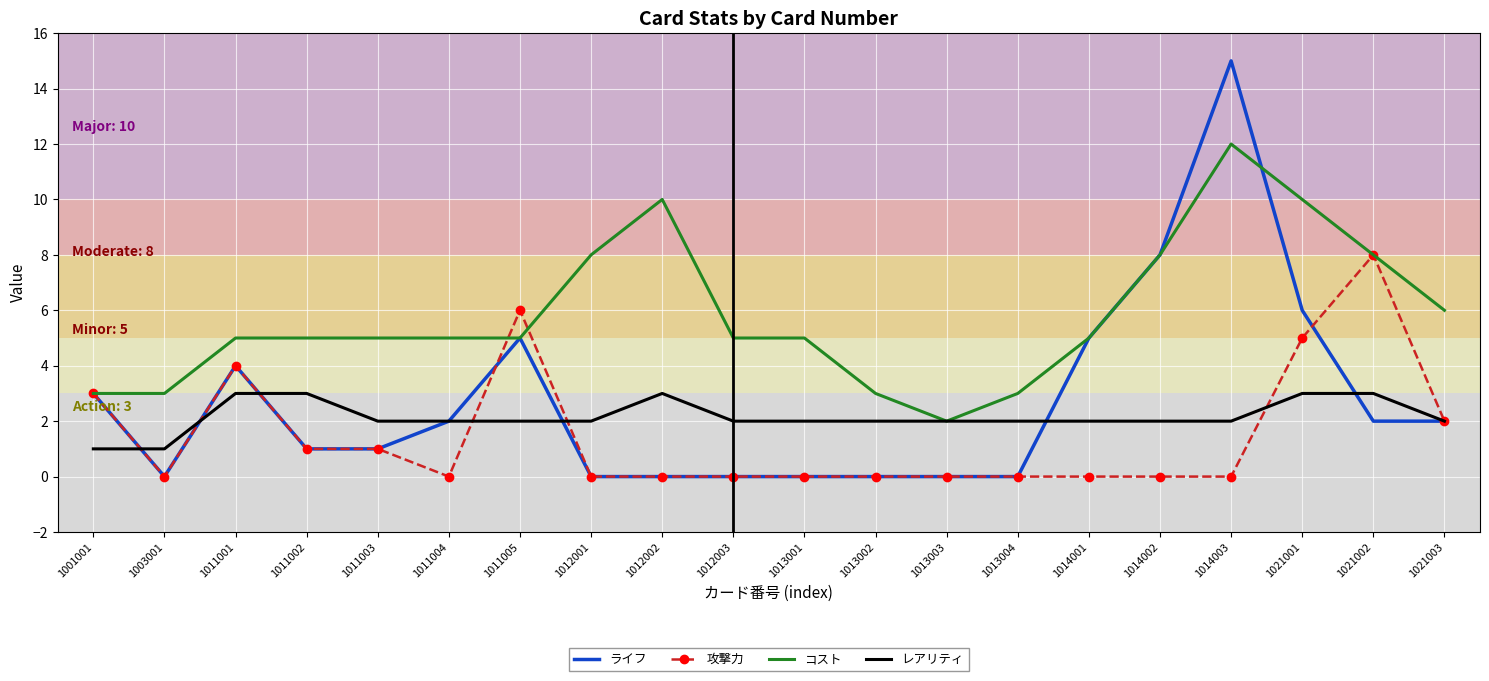

The ライフ series shows 5 at 1014001. True or false?

True